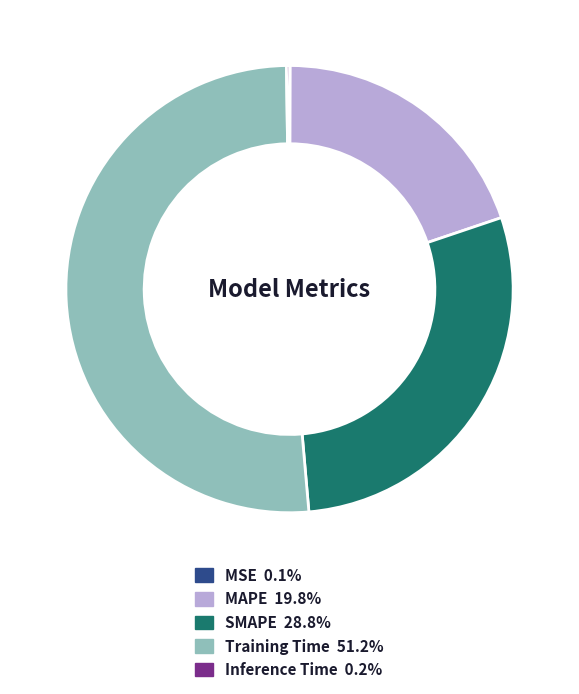

What is the largest slice in the pie chart?

Training Time